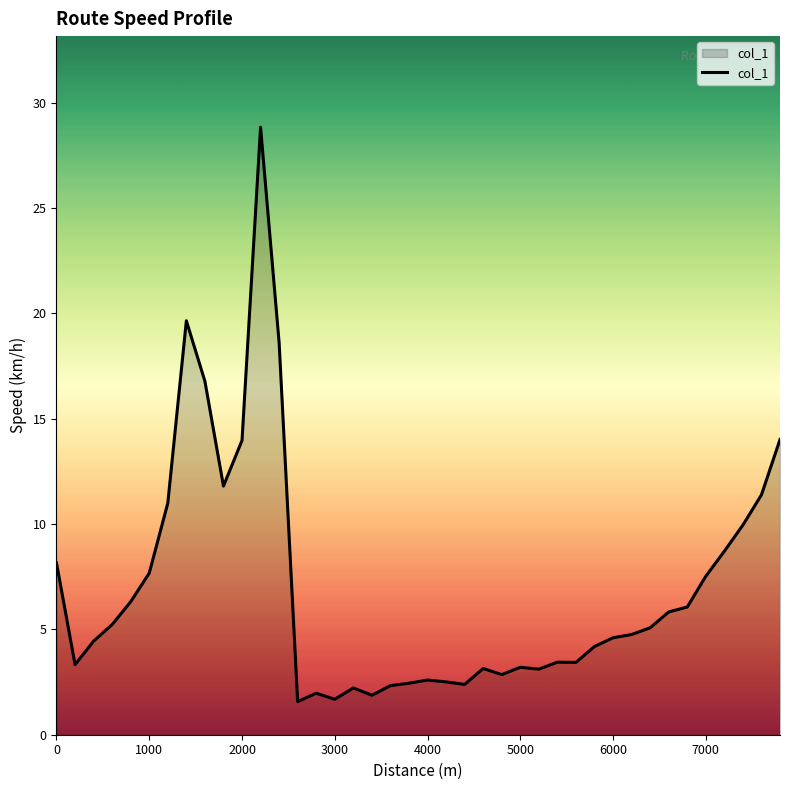

What is the difference between the maximum and second lowest values?

27.1